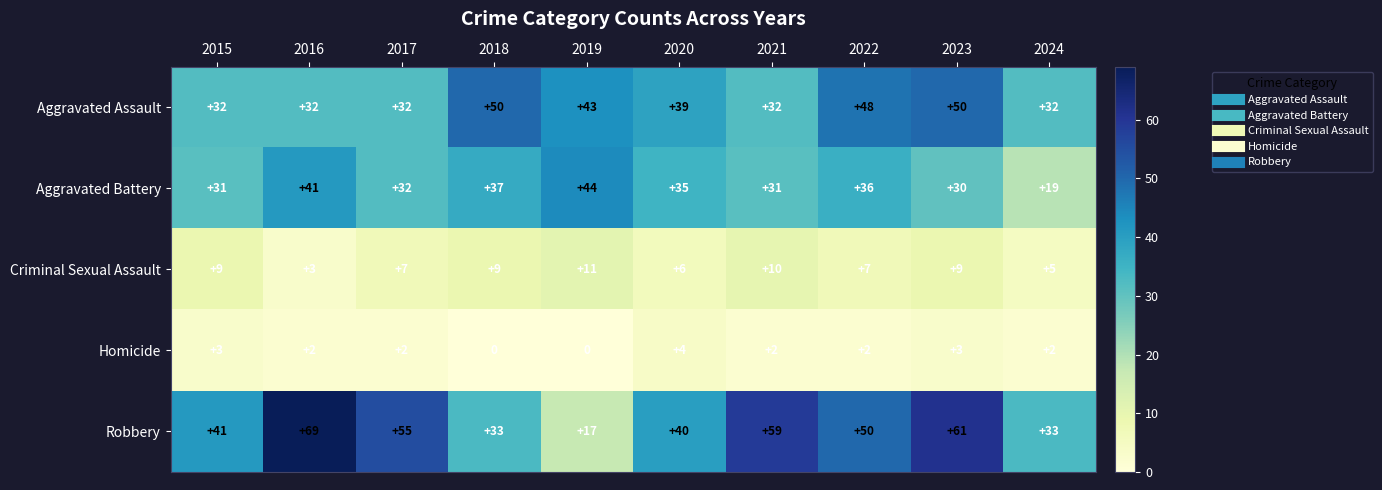

Which series has the largest range (max minus min)?

Robbery